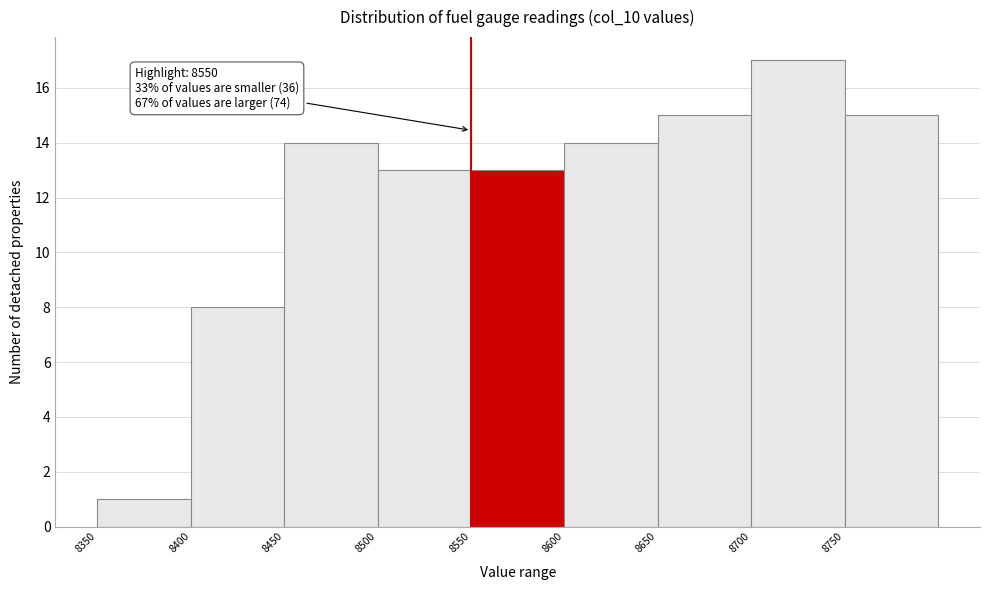

Which range on the x-axis has the tallest bar?

8700 to 8750